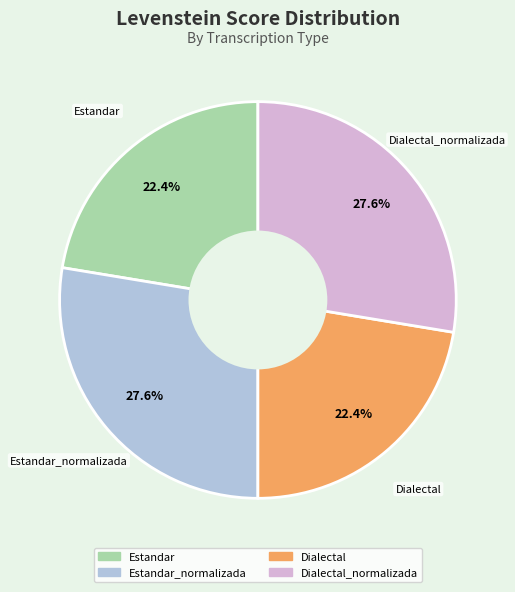

Is there any slice that represents more than half of the pie?

No